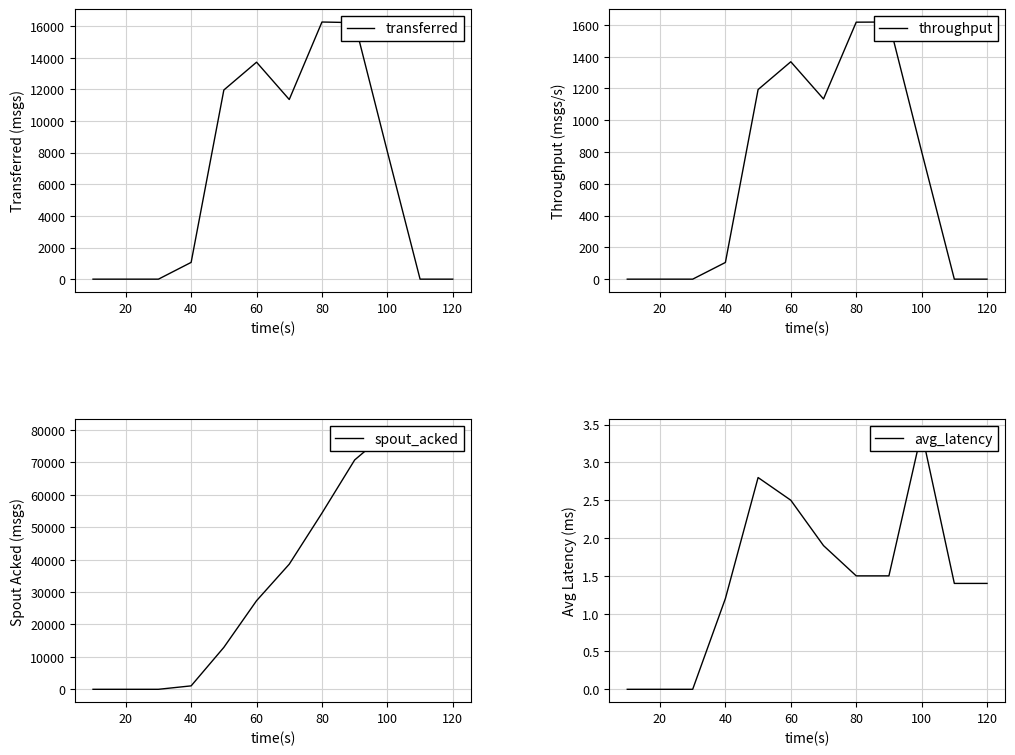

Is the value of avg_latency at 10 greater than the value of throughput at 9?

No